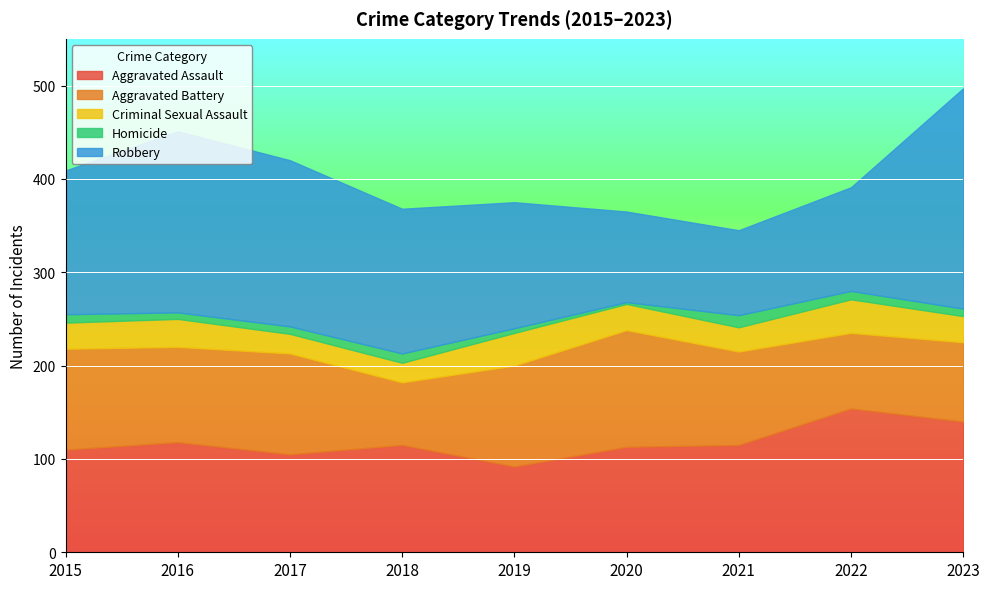

At which category does Criminal Sexual Assault reach its first local peak?

2016